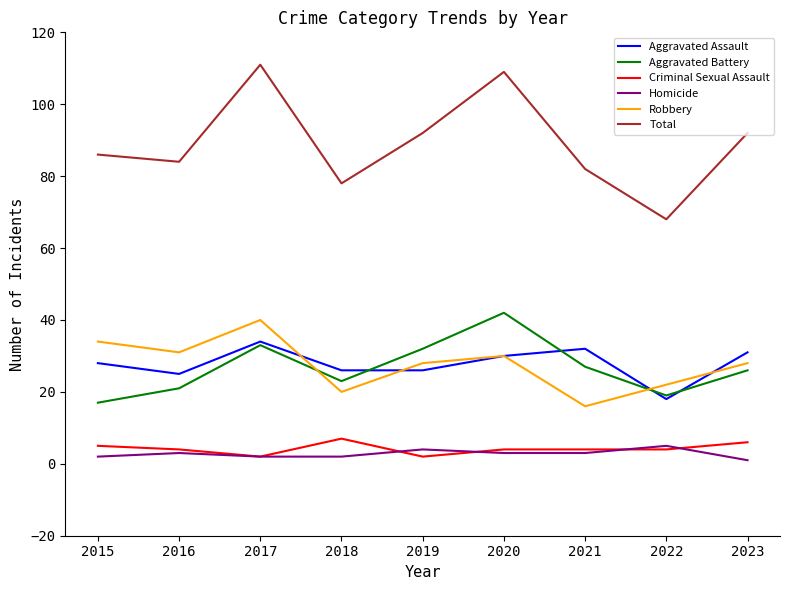

Which category has the highest value across all series?

2017